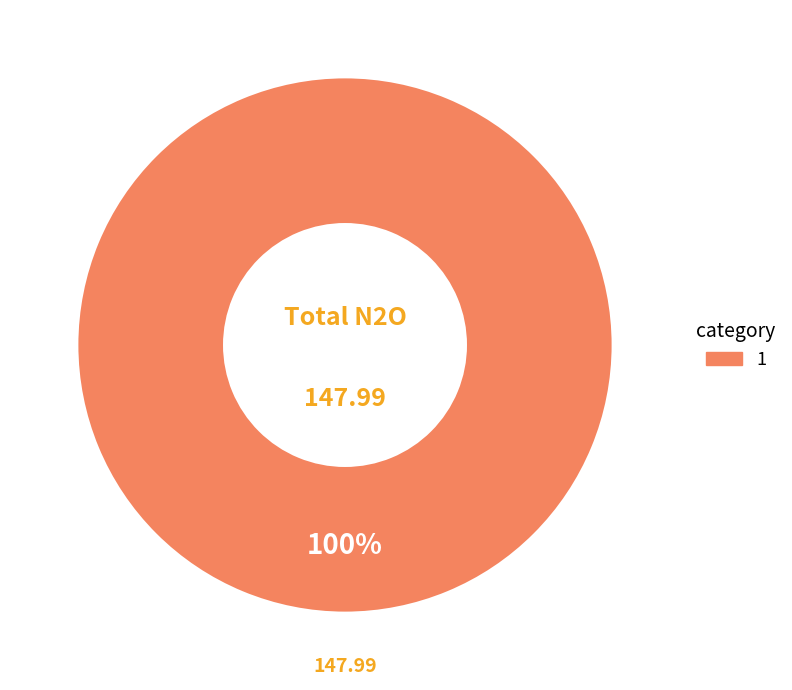

Count the number of slices in the pie.

1